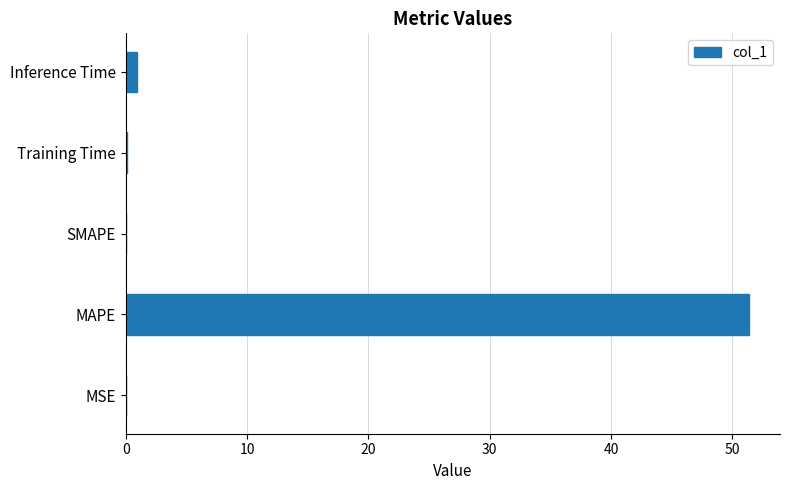

The value at SMAPE is 29.6. True or false?

False